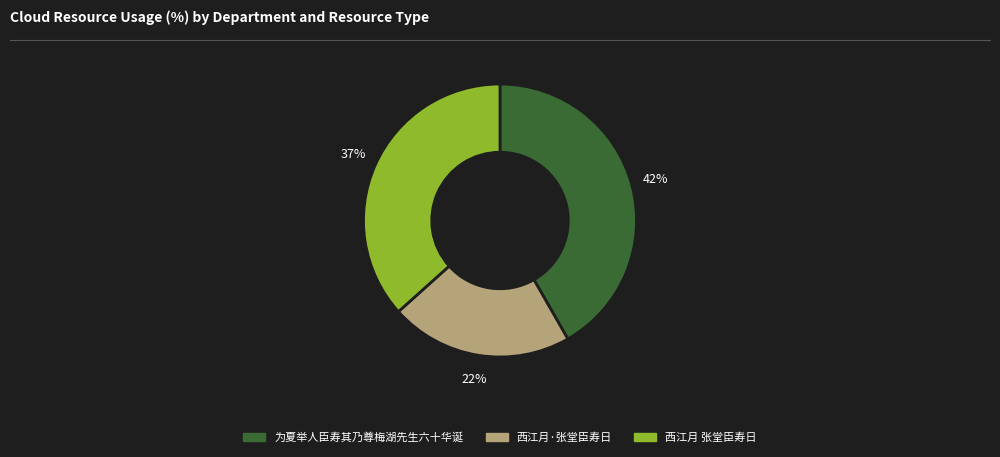

To the nearest percent, what percentage of the pie is 为夏举人臣寿其乃尊梅湖先生六十华诞?

42%